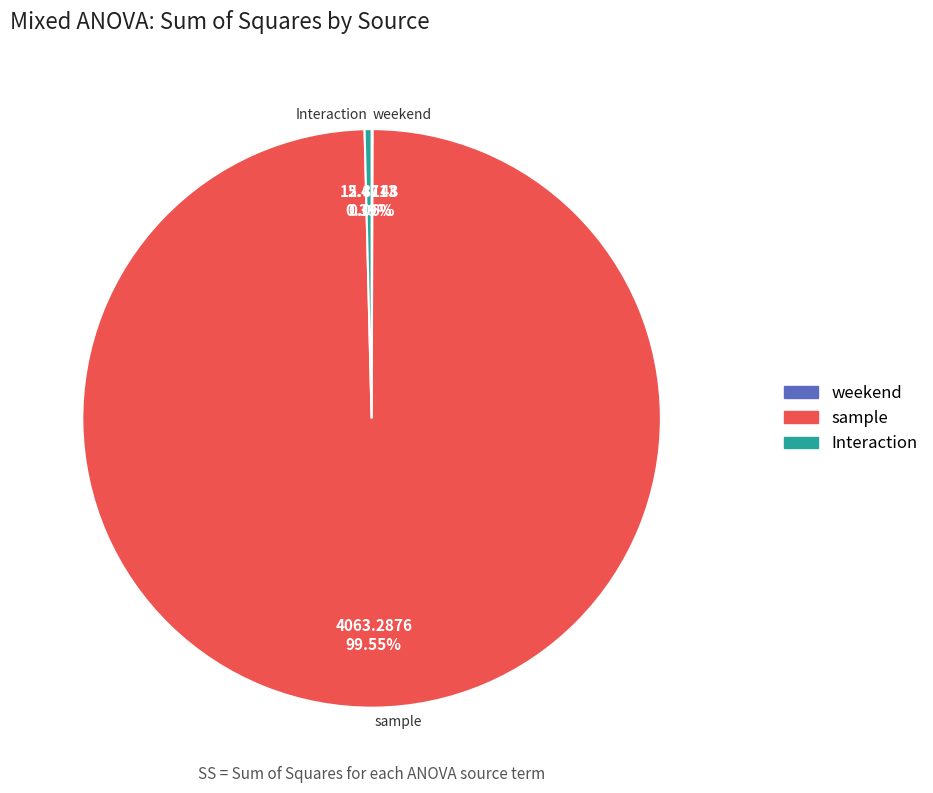

Is there any slice that represents more than half of the pie?

Yes